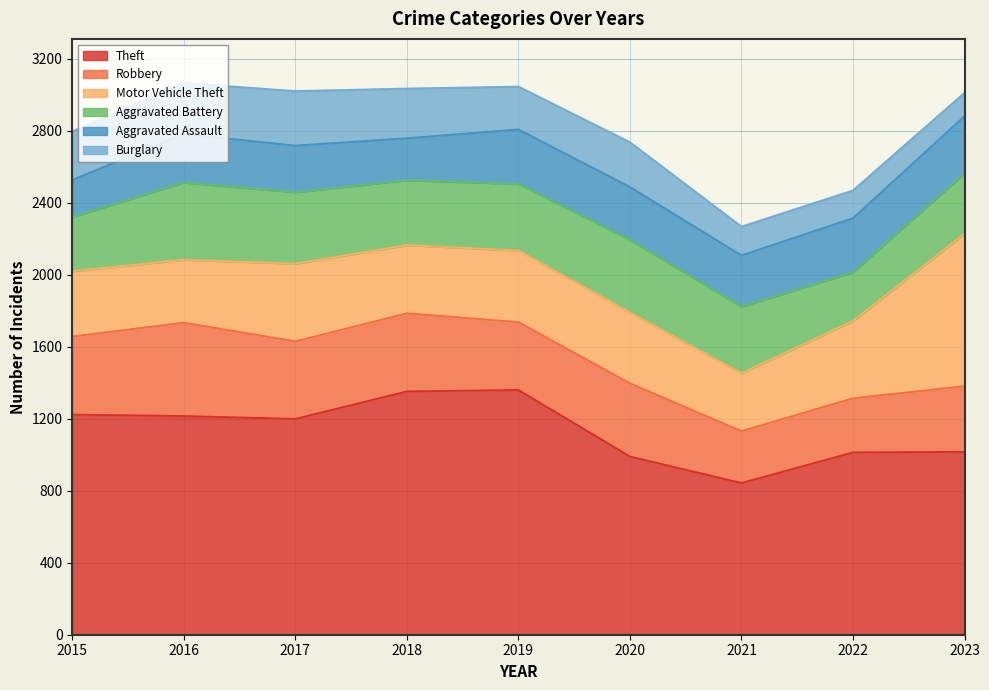

What is the value of the Motor Vehicle Theft point at the 1st from the left?

363